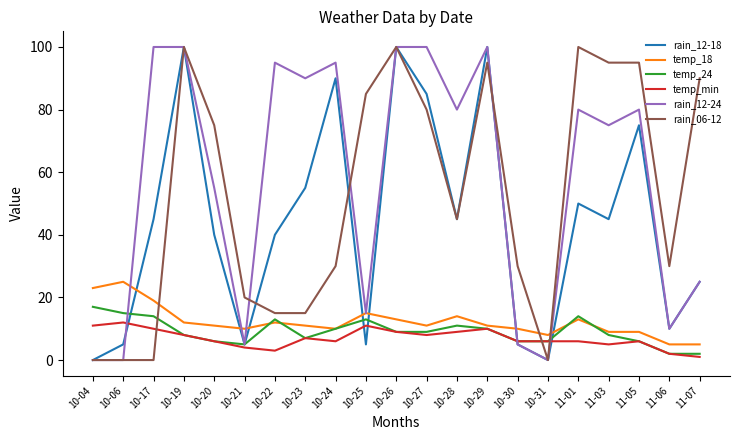

Count the number of categories in the chart.

21